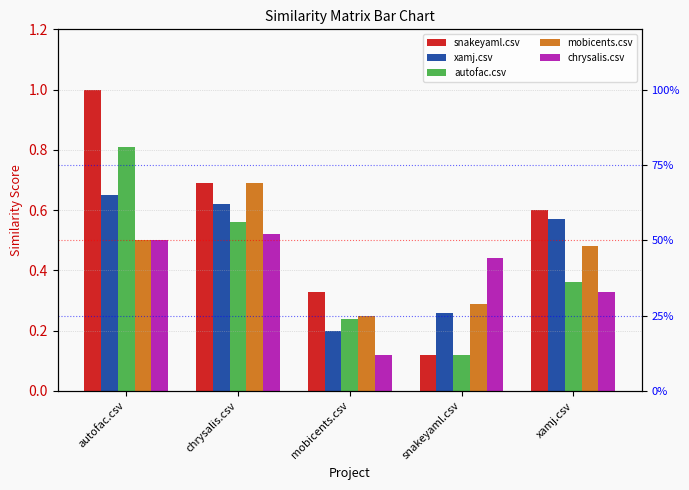

List the labels in order of autofac.csv value, smallest first.

snakeyaml.csv, mobicents.csv, xamj.csv, chrysalis.csv, autofac.csv